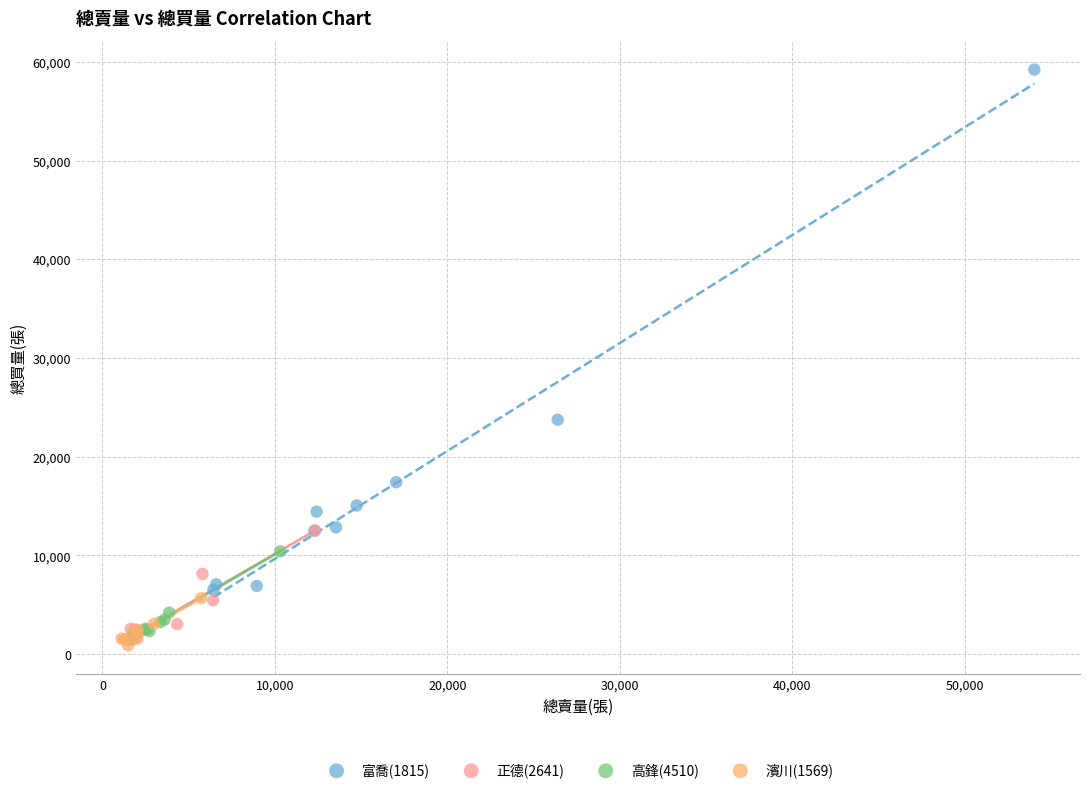

Which series contains the lowest Y value?

濱川(1569)